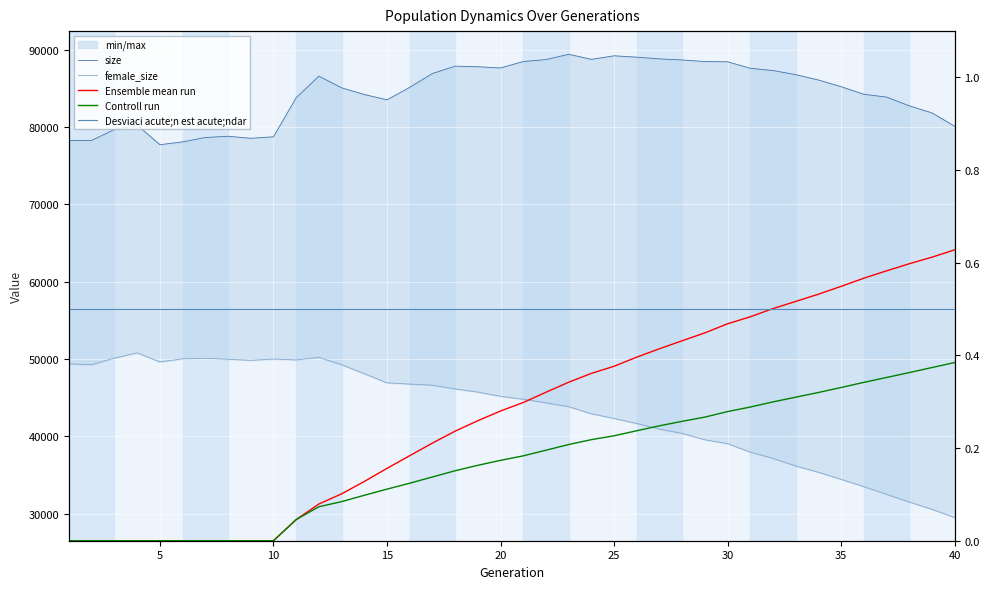

What is the value of the Controll run point at the 40th from the left?

0.4